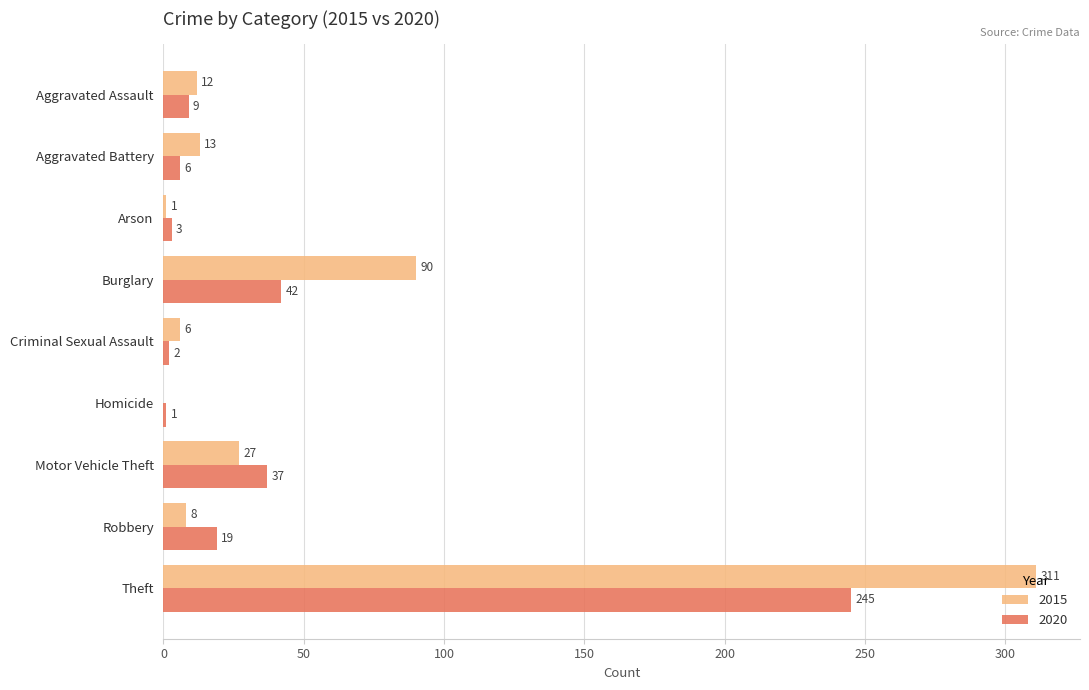

What is the total value across all series at Aggravated Assault?

21